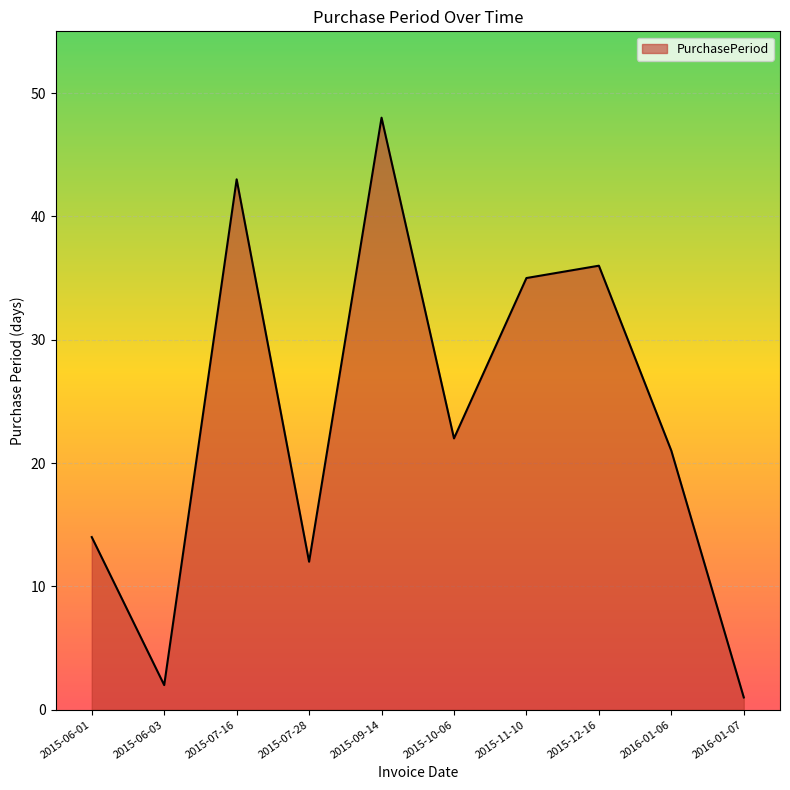

What is the minimum value shown in the chart?

1